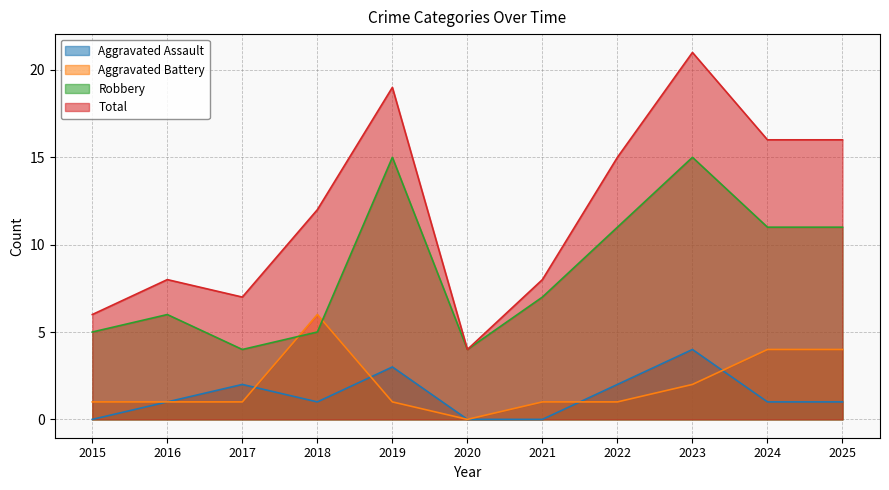

Reading left to right, list all the values displayed in this chart.

Aggravated Assault: 2015=0	2016=1	2017=2	2018=1	2019=3	2020=0	2021=0	2022=2	2023=4	2024=1	2025=1
Aggravated Battery: 2015=1	2016=1	2017=1	2018=6	2019=1	2020=0	2021=1	2022=1	2023=2	2024=4	2025=4
Robbery: 2015=5	2016=6	2017=4	2018=5	2019=15	2020=4	2021=7	2022=11	2023=15	2024=11	2025=11
Total: 2015=6	2016=8	2017=7	2018=12	2019=19	2020=4	2021=8	2022=15	2023=21	2024=16	2025=16